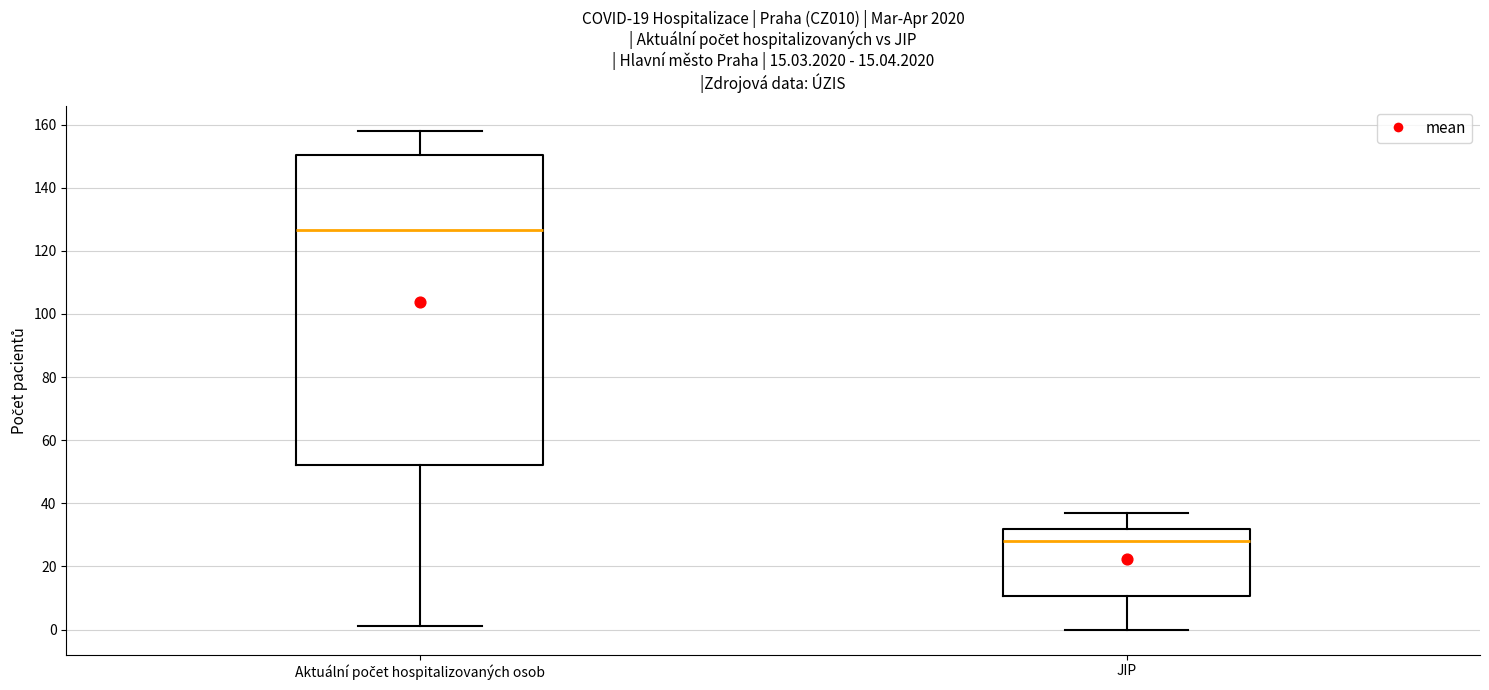

Reading left to right, transcribe this box plot: for each box, give where its median line is, the range the box spans, and where its two whiskers end, as read against the y-axis. The values are not printed on the chart, so give them approximately, as read against the axis.

Aktuální počet hospitalizovaných osob: median 126, box 52 to 150, whiskers 2 to 158
JIP: median 28, box 10 to 32, whiskers 0 to 38